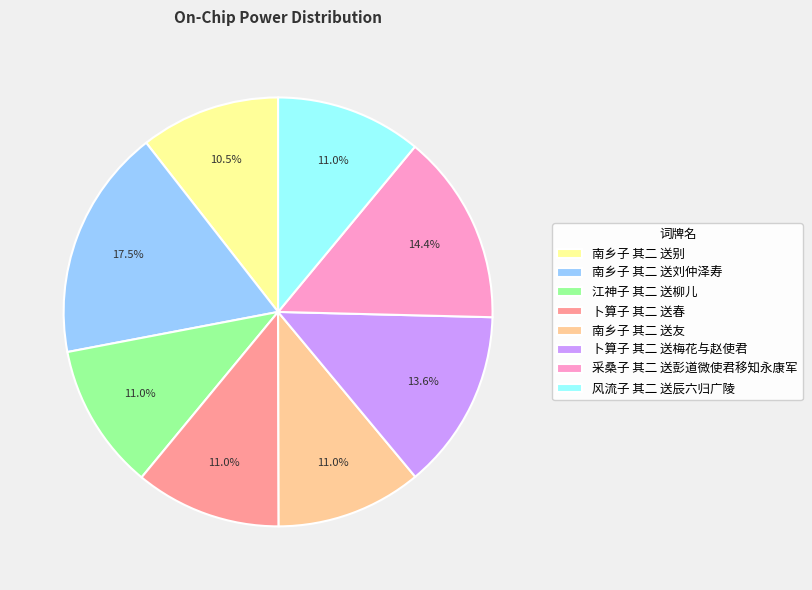

Approximately how many times larger is the value at 风流子 其二 送辰六归广陵 compared to 卜算子 其二 送春?

1.0